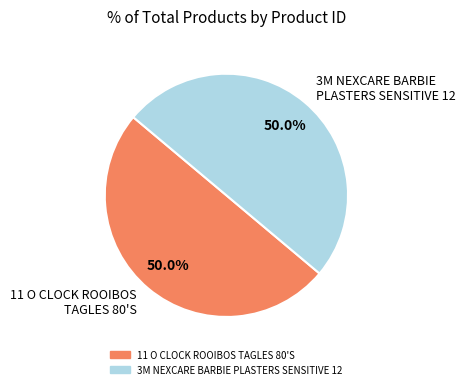

To the nearest percent, what percentage of the pie is 3M NEXCARE BARBIE PLASTERS SENSITIVE 12?

50%